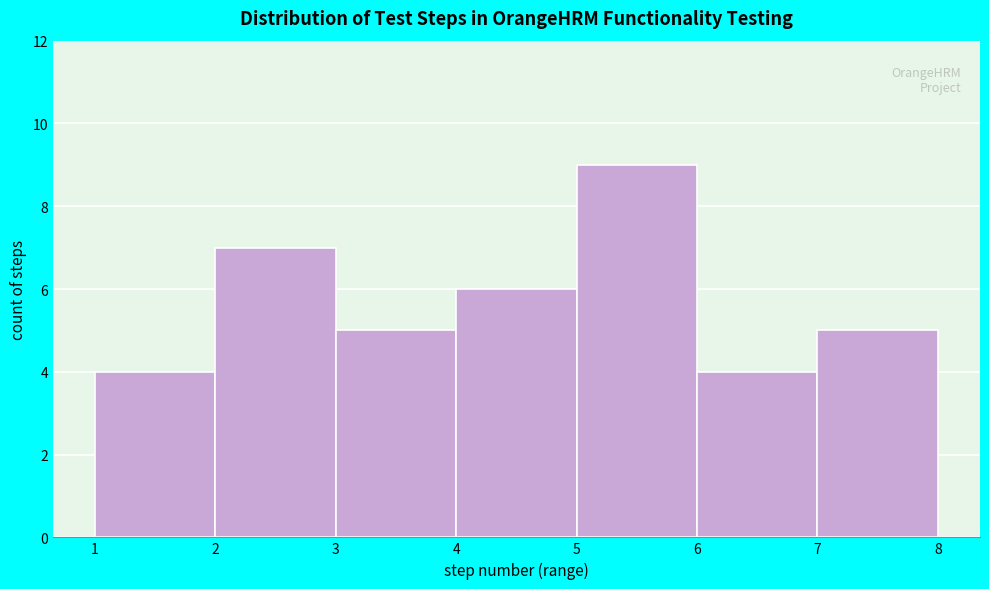

Reading left to right, transcribe this chart: for each bar, give the range it covers on the x-axis and its height. The values are not printed on the chart, so give them approximately, as read against the axis.

1 to 2: 4
2 to 3: 7
3 to 4: 5
4 to 5: 6
5 to 6: 9
6 to 7: 4
7 to 8: 5